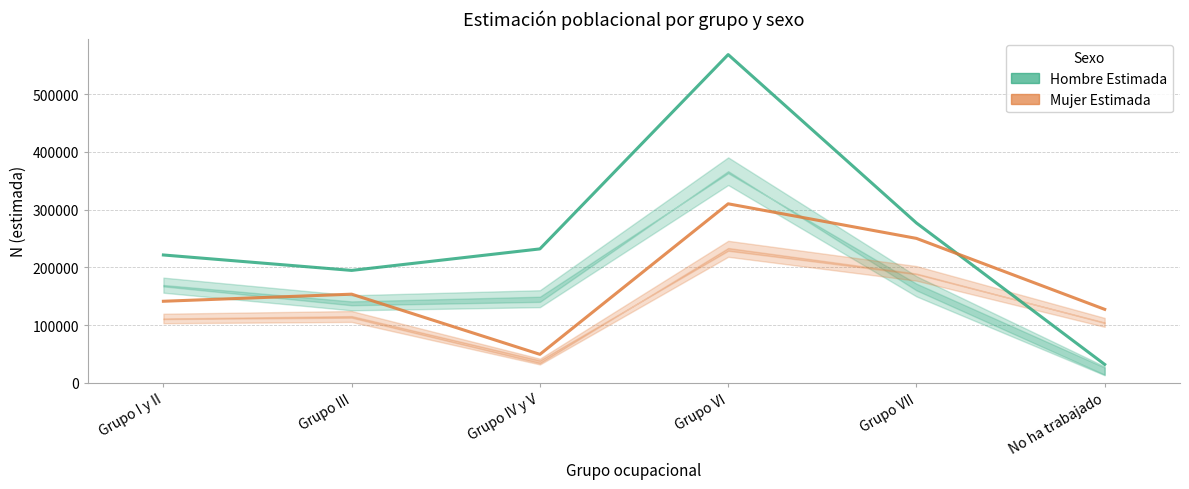

Reading left to right, what are all the values shown in this chart?

Hombre Estimada: Grupo I y II=221348	Grupo III=194634	Grupo IV y V=231873	Grupo VI=568400	Grupo VII=276776	No ha trabajado=31796
Mujer Estimada: Grupo I y II=141191	Grupo III=153467	Grupo IV y V=49286	Grupo VI=309972	Grupo VII=250085	No ha trabajado=127206